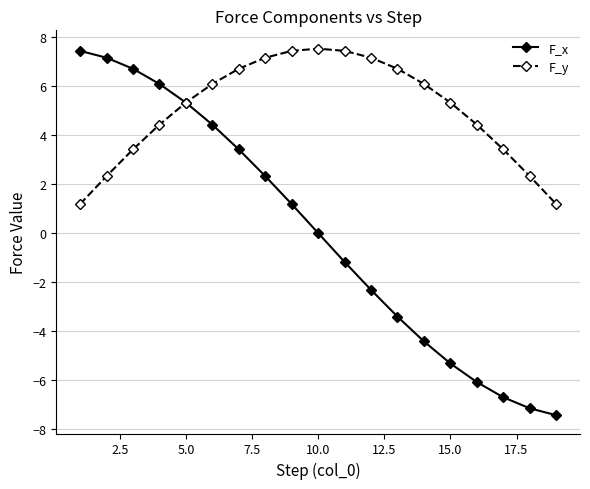

Which series has the widest spread of values?

F_x